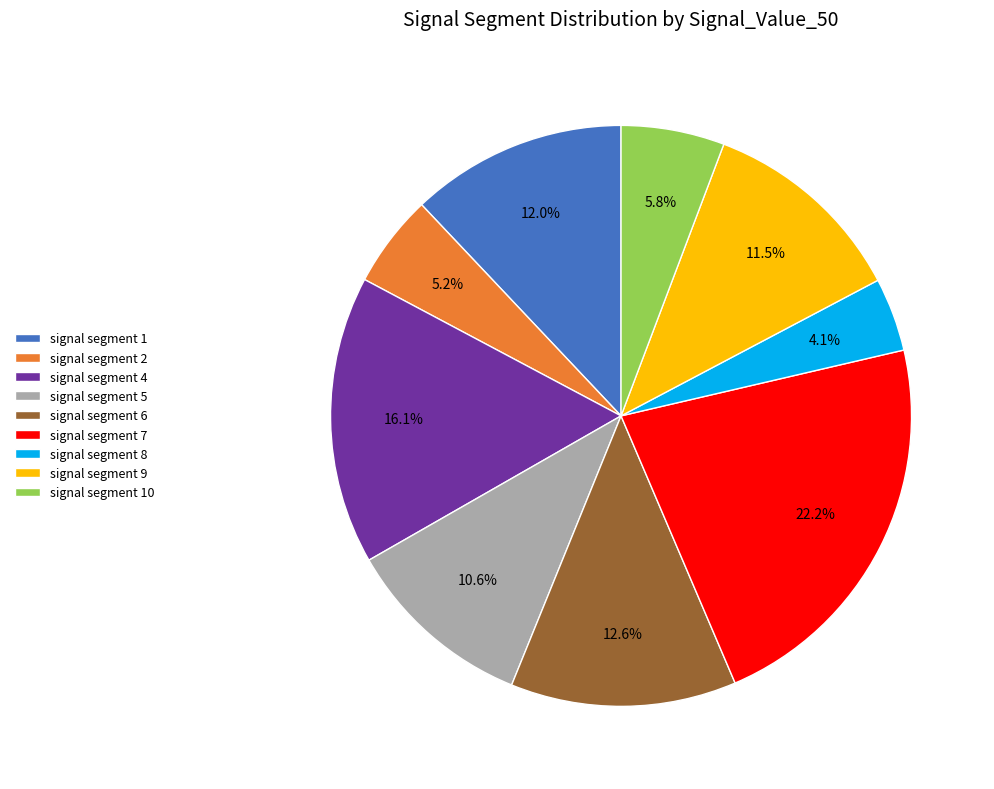

What is the ratio of the value at signal segment 4 to the value at signal segment 8?

3.9